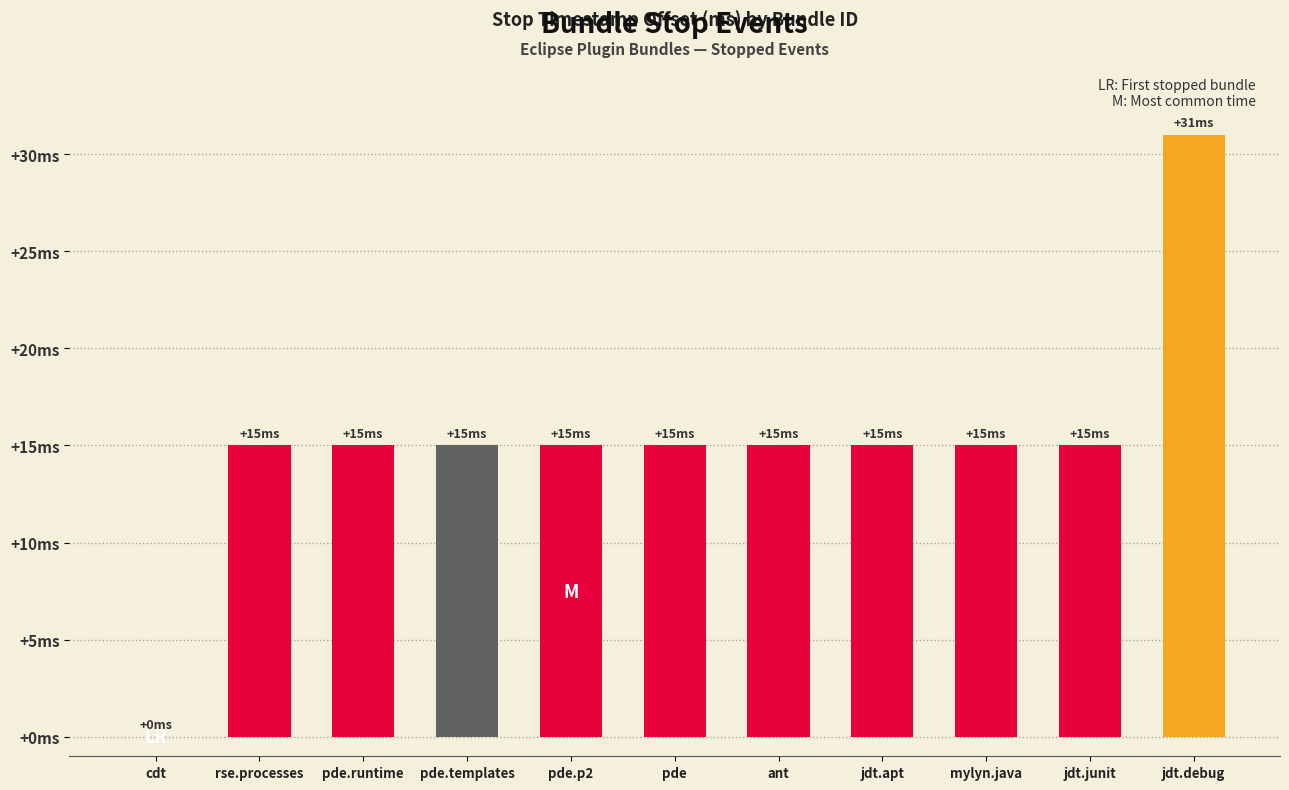

Are the bars horizontal?

No